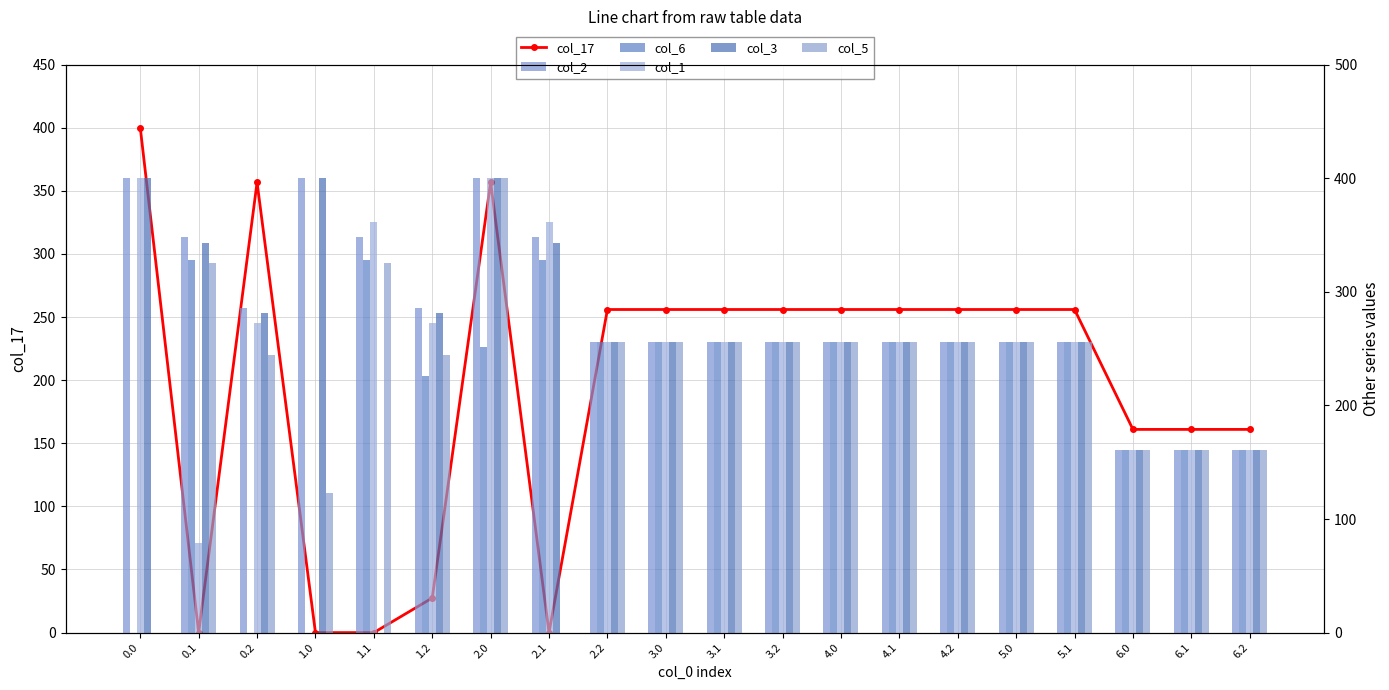

List the series in order of their peak value, lowest first.

col_6, col_17, col_2, col_1, col_3, col_5